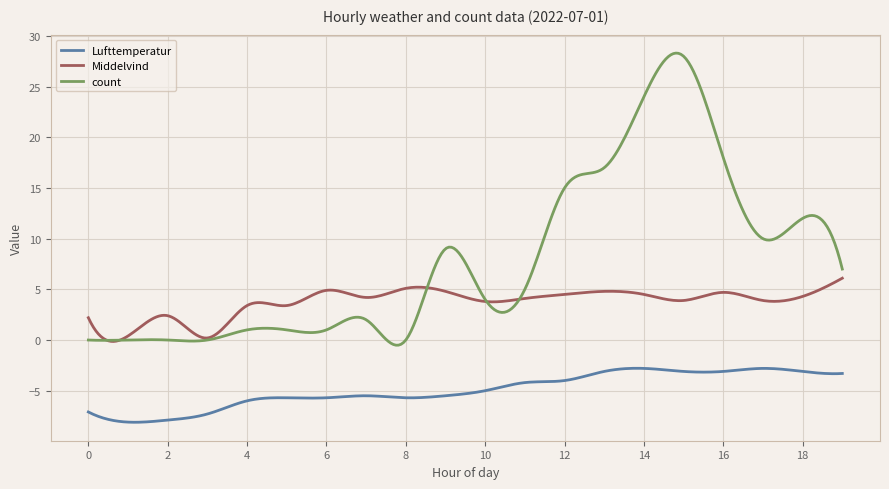

Which series has the largest range (max minus min)?

count